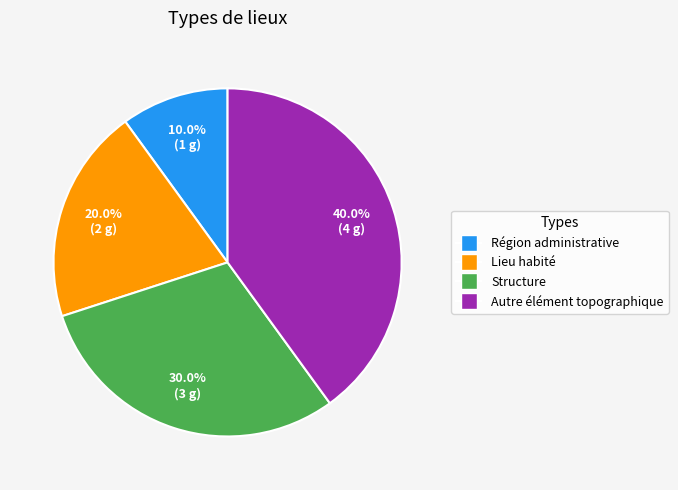

Which has a higher value, Autre élément topographique or Lieu habité?

Autre élément topographique